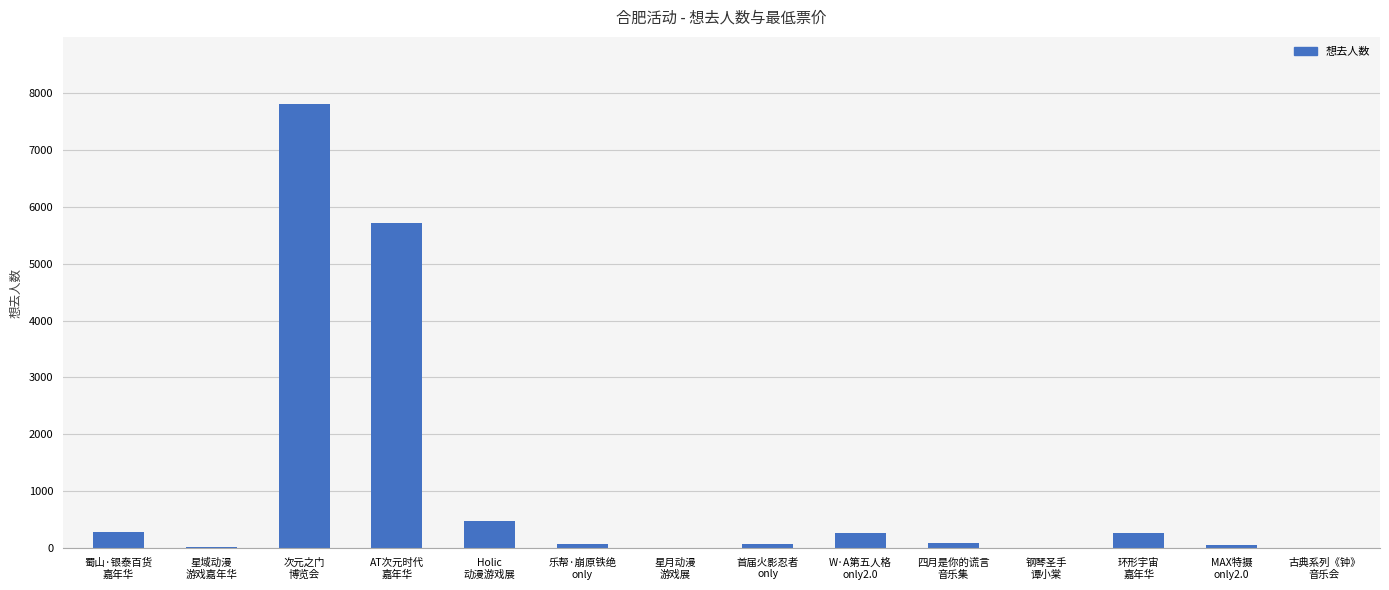

What is the sum of all values?

15145